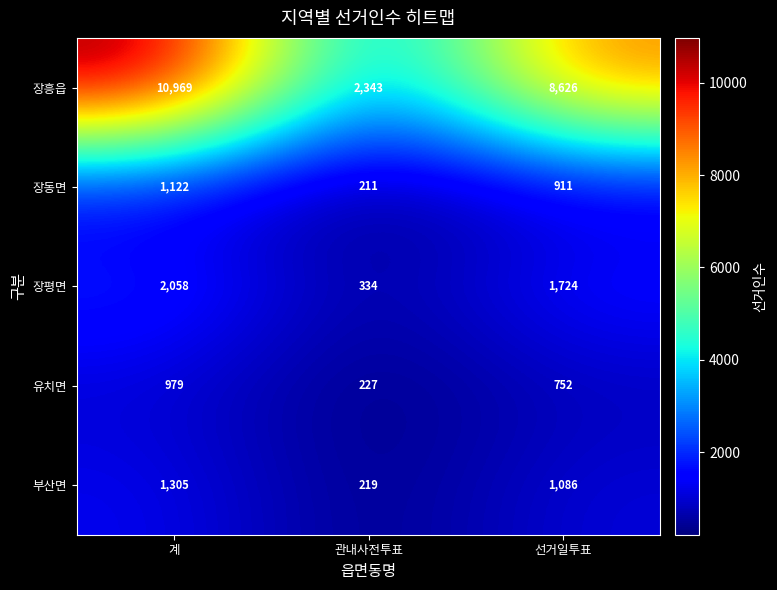

Rank the series at 선거일투표 from highest to lowest value.

장흥읍, 장평면, 부산면, 장동면, 유치면